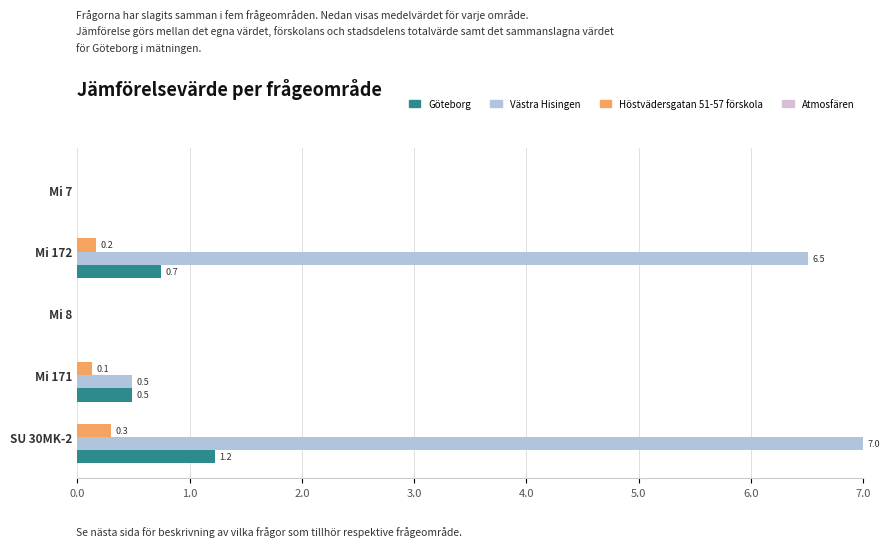

At which category is the sum across all series the highest?

SU 30MK-2